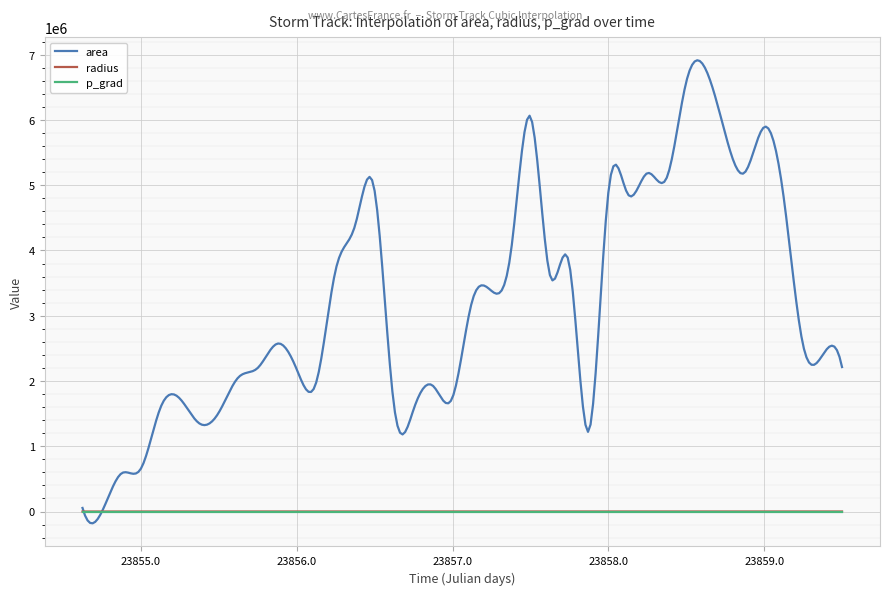

Which series has the largest range (max minus min)?

area